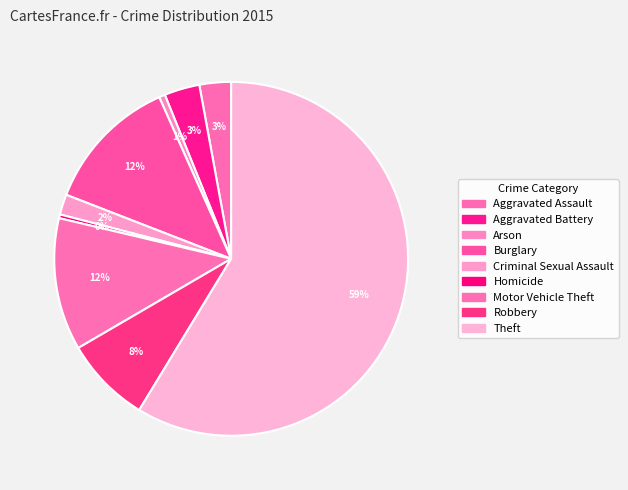

Which slice is the smallest?

Homicide